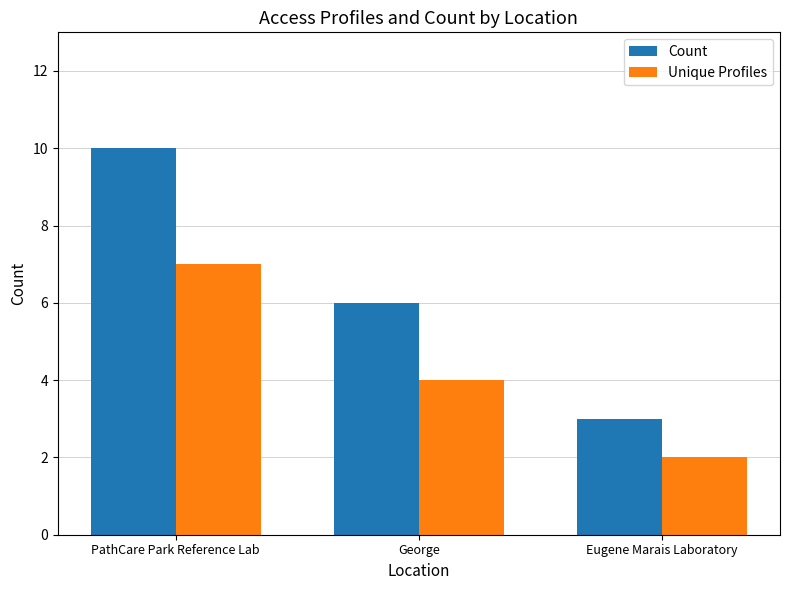

At which category is the sum across all series the highest?

PathCare Park Reference Lab